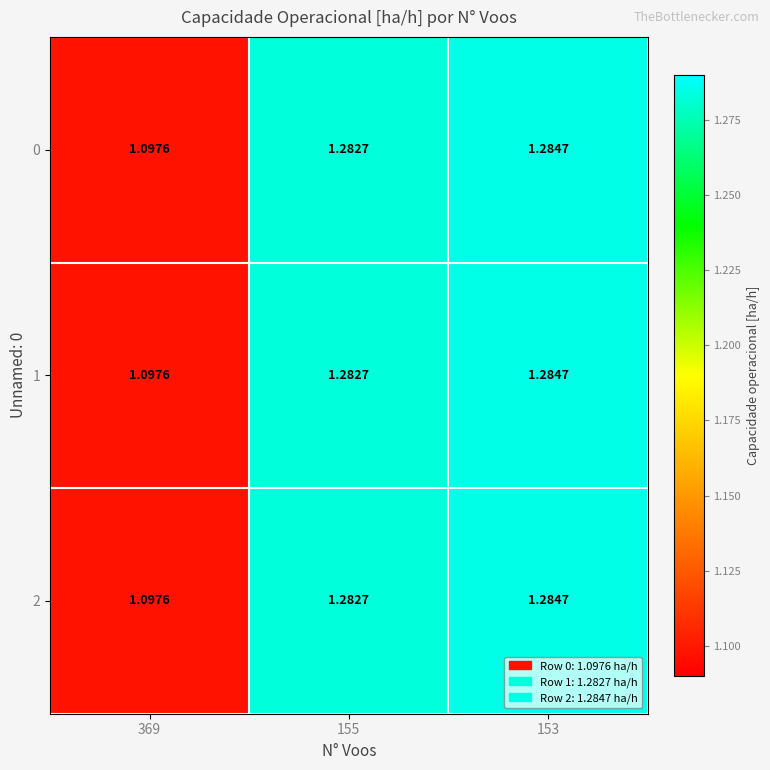

Is the value of 2 at 369 greater than the value of 0 at 153?

No